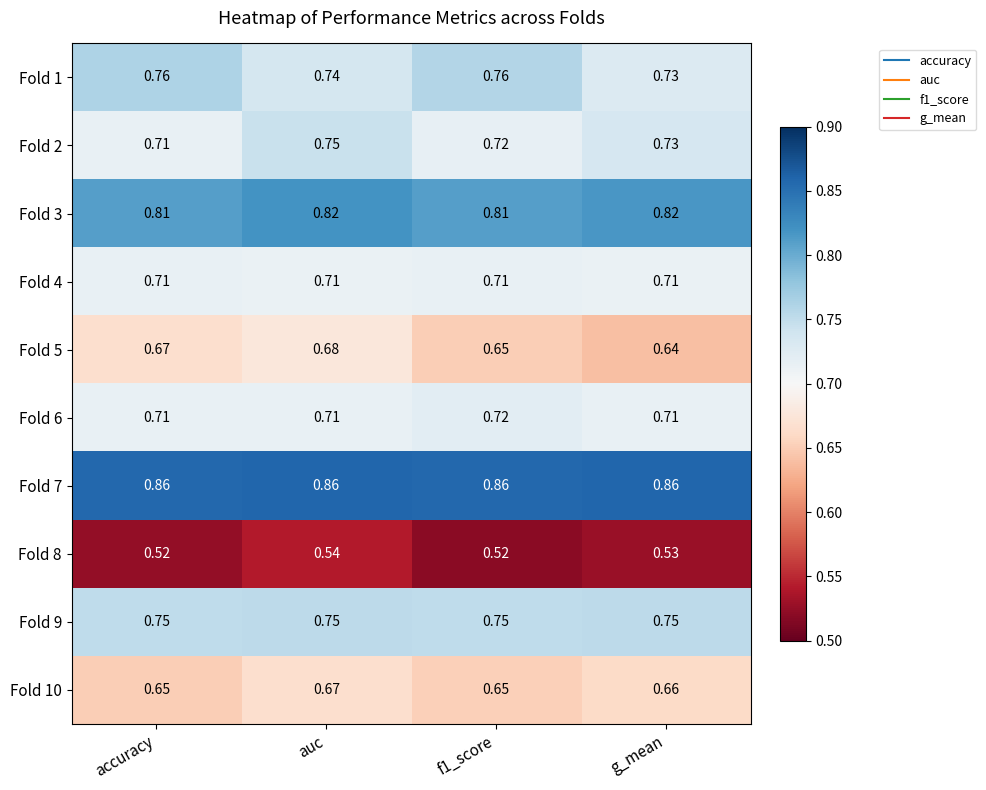

Where is Fold 2 nearest to the value 0?

accuracy